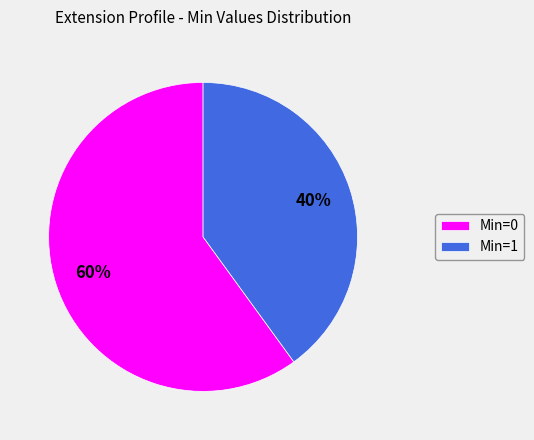

Combined, do Min=1 and Min=0 account for over 50%?

Yes